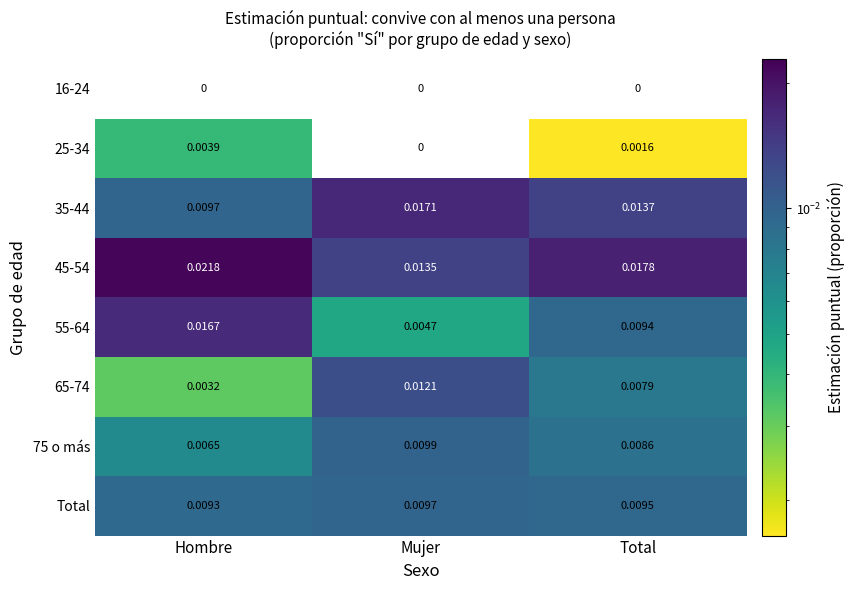

At which label does 55-64 reach its minimum?

Mujer